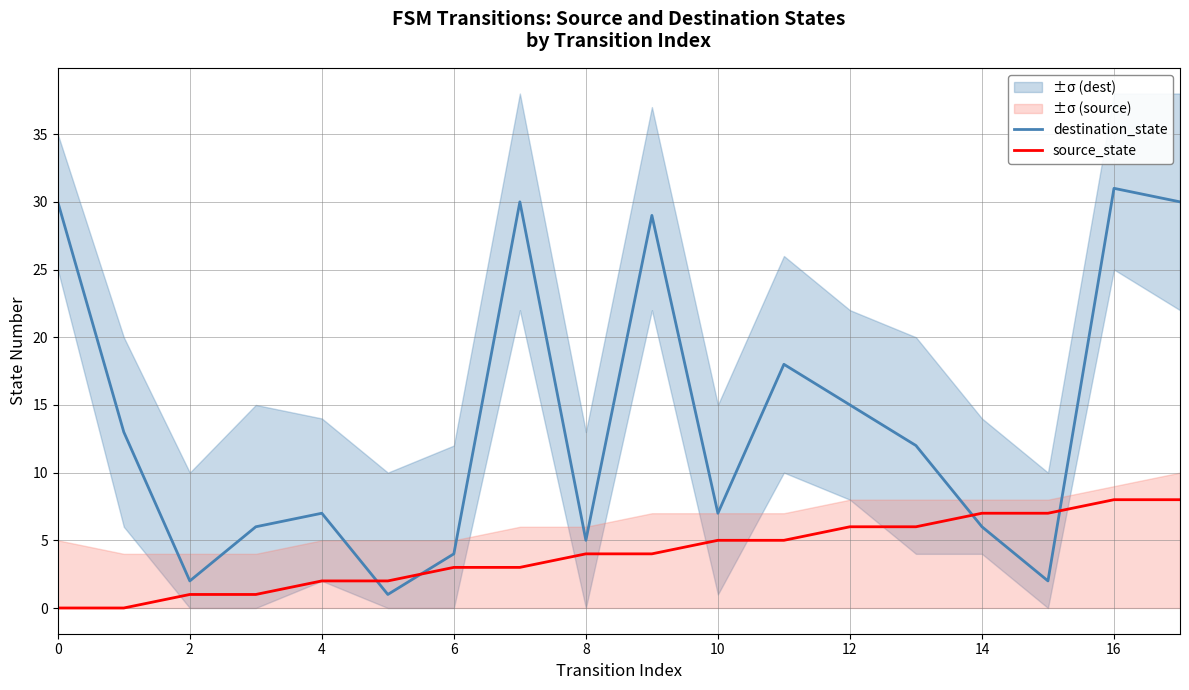

Reading right to left, list all the values displayed in this chart.

destination_state: 30	31	2	6	12	15	18	7	29	5	30	4	1	7	6	2	13	30
source_state: 8	8	7	7	6	6	5	5	4	4	3	3	2	2	1	1	0	0